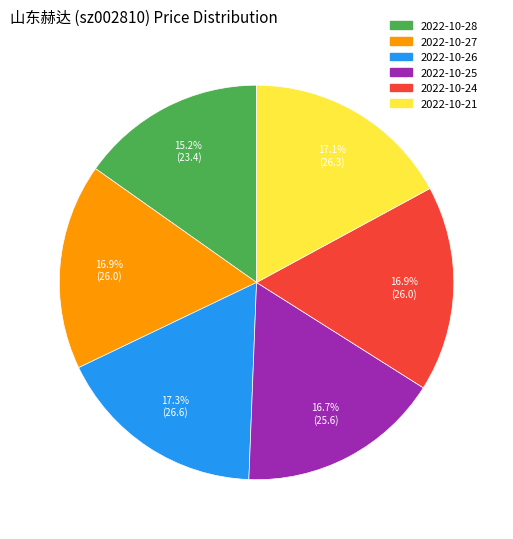

How many segments does this pie chart have?

6